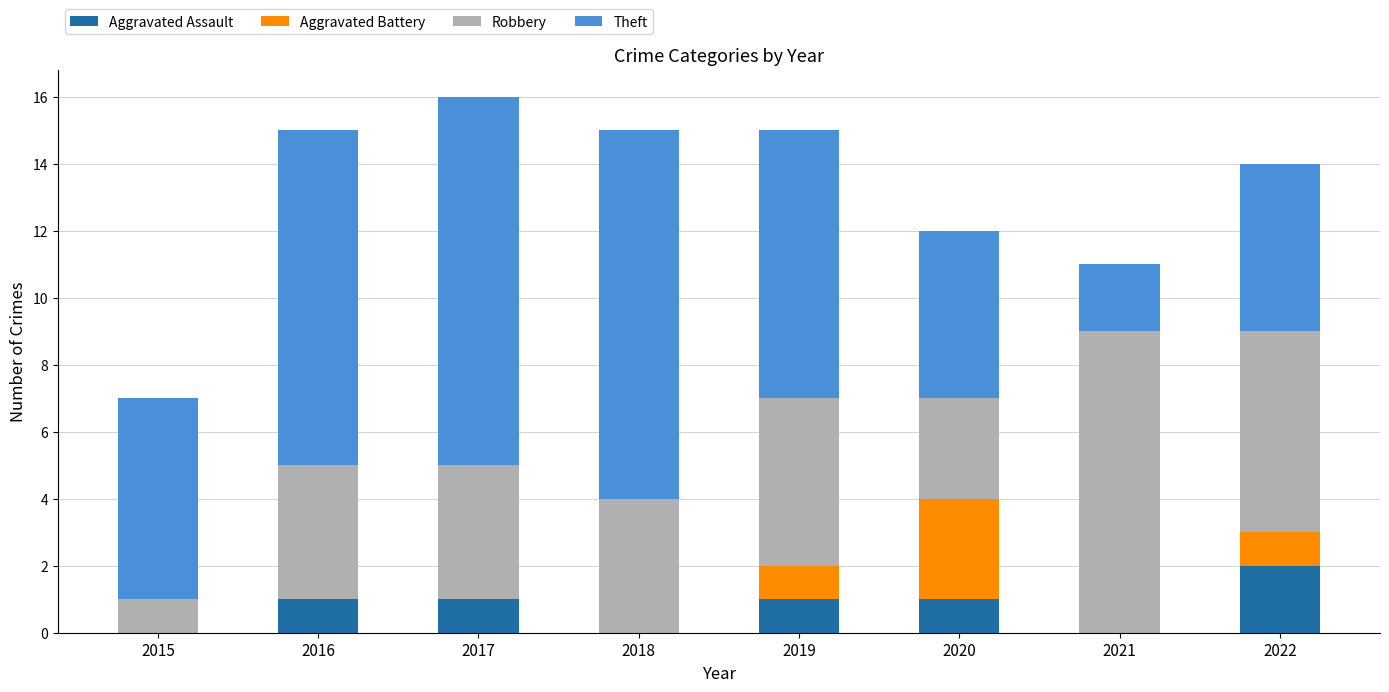

What is the total value across all series at 2018?

15